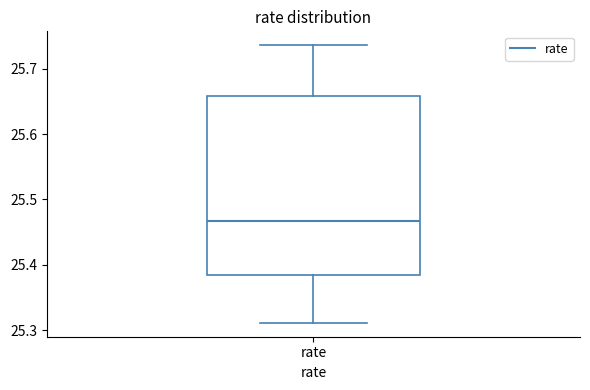

Read this box plot against the y-axis: the position of the median line, the range covered by the box, and the ends of both whiskers. The values are not printed on the chart, so give them approximately, as read against the axis.

median 25.47, box 25.38 to 25.66, whiskers 25.31 to 25.74